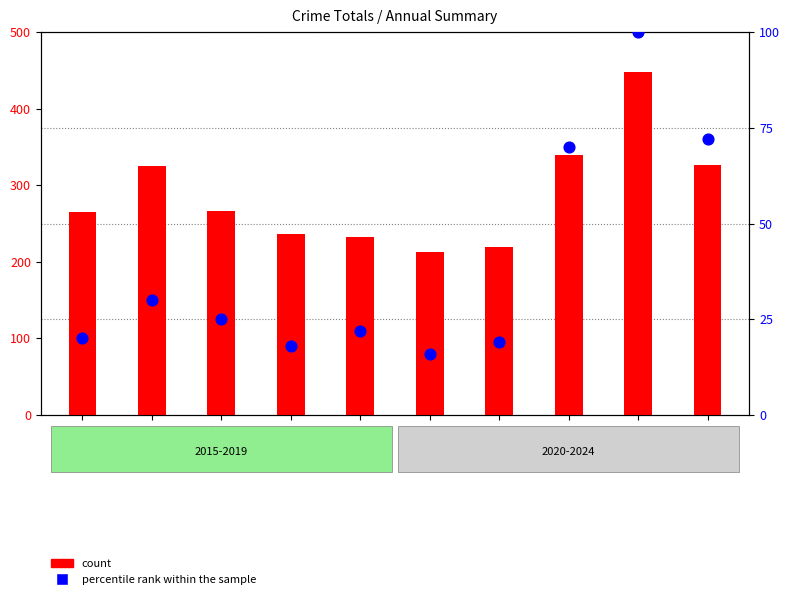

At which category is the sum across all series the highest?

2023